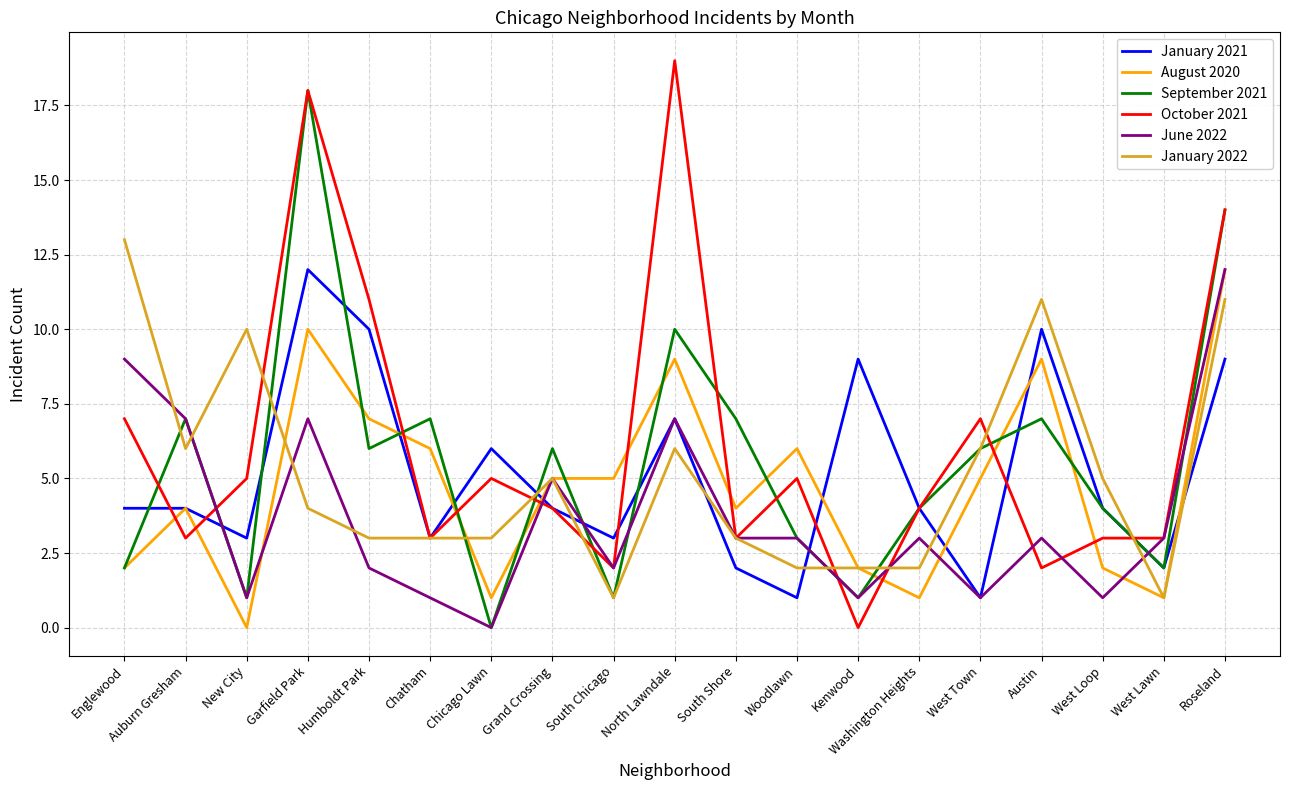

Where is September 2021 nearest to the value 9?

North Lawndale